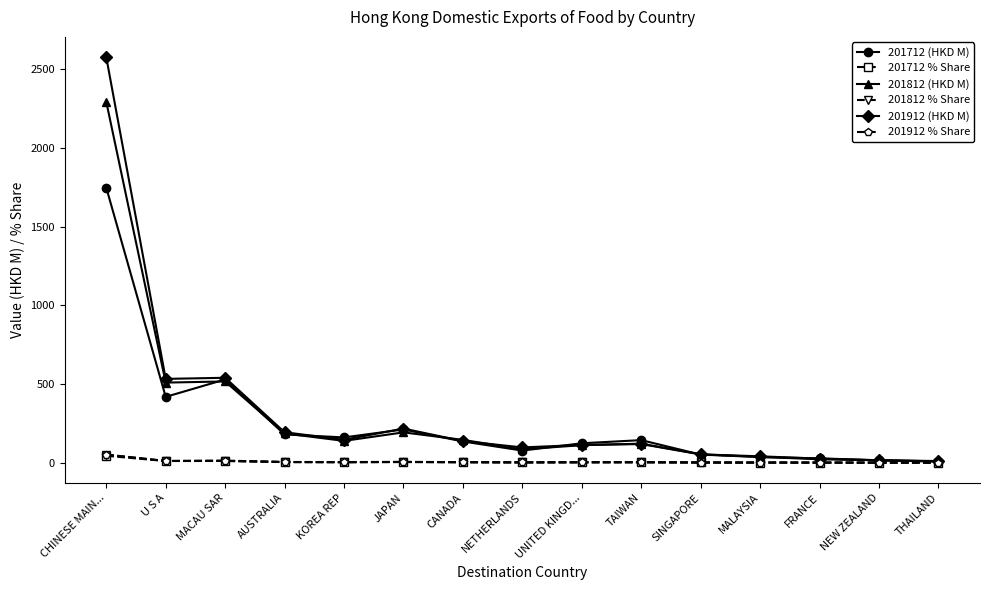

Is this an area chart (filled region under the line)?

No